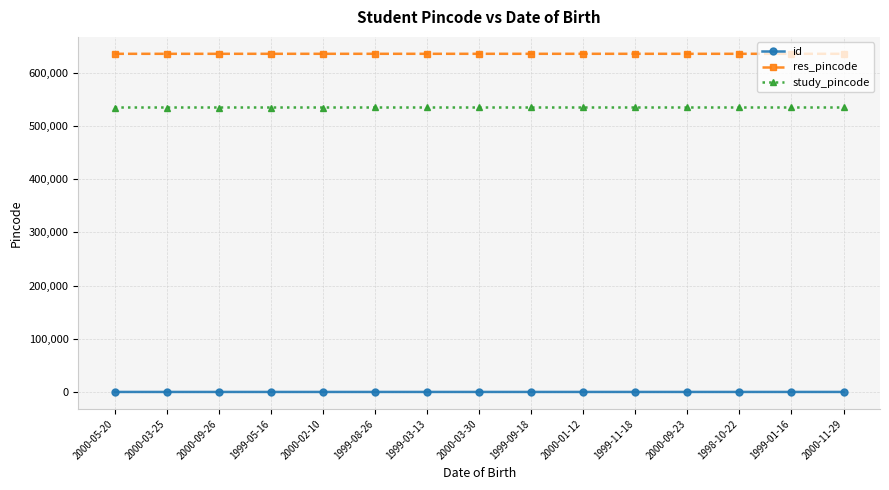

Which series has the largest total across all categories?

res_pincode